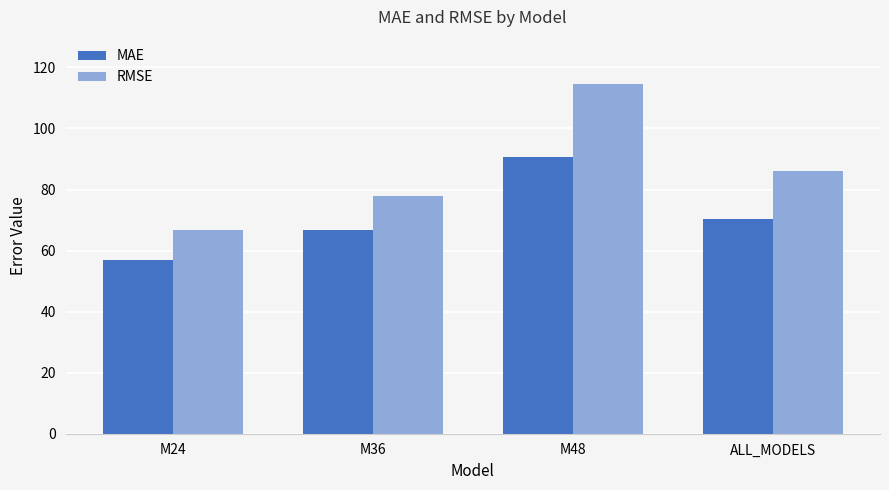

Which series changed the most between M24 and M36?

RMSE